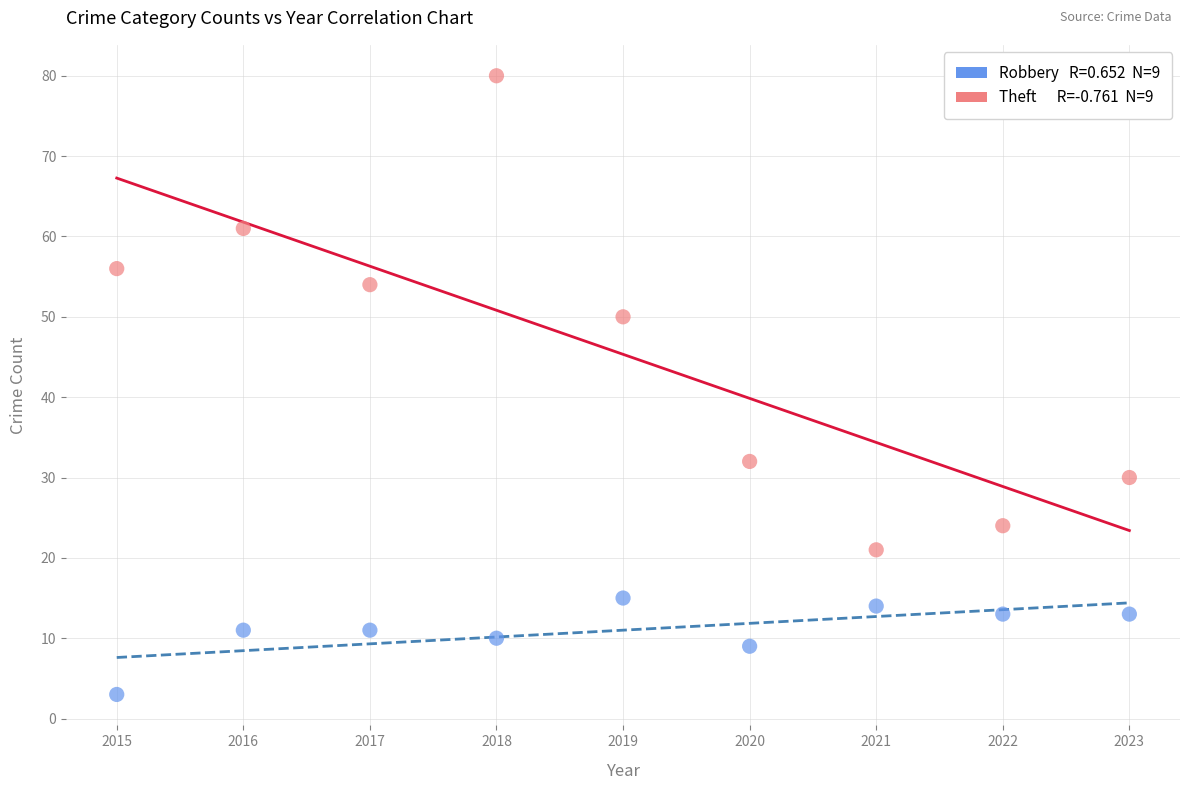

Across all data points, what is the range of X values (max minus min)?

8